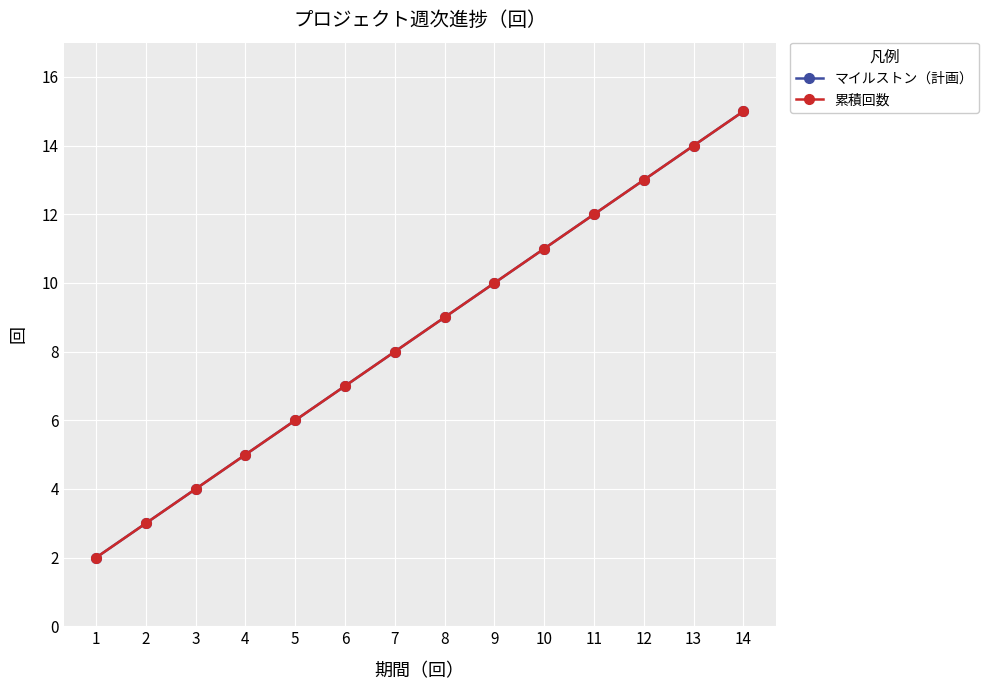

Reading left to right, transcribe all the data shown in this chart.

マイルストン（計画）: 1=2	2=3	3=4	4=5	5=6	6=7	7=8	8=9	9=10	10=11	11=12	12=13	13=14	14=15
累積回数: 1=2	2=3	3=4	4=5	5=6	6=7	7=8	8=9	9=10	10=11	11=12	12=13	13=14	14=15